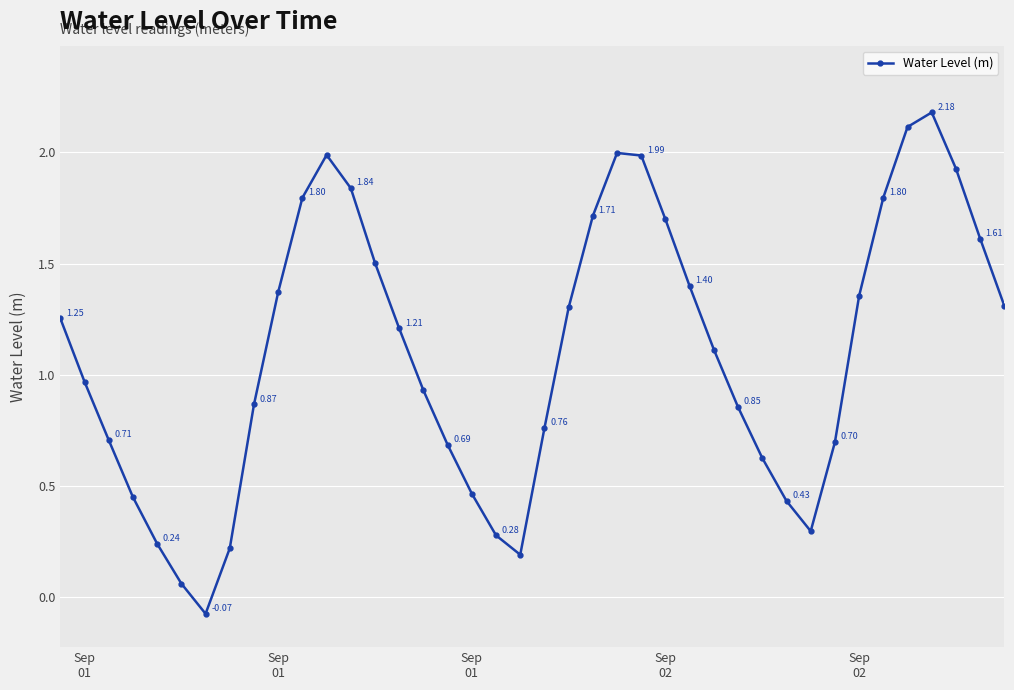

True or false: there are more than 2 points higher than both neighbors.

True